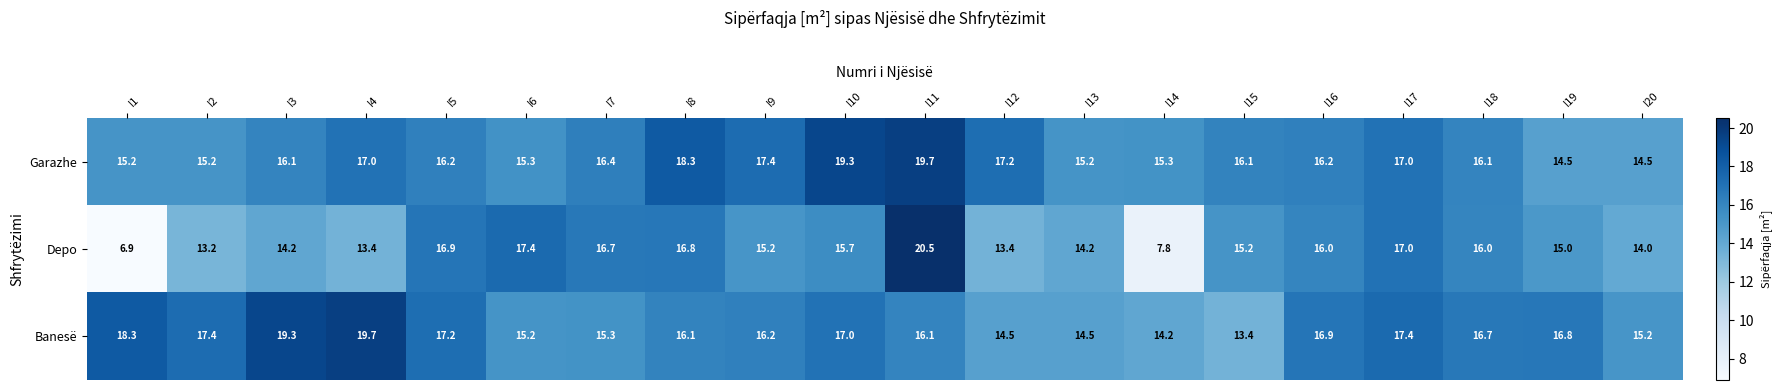

The Banesë series shows 16.1 at I8. True or false?

True